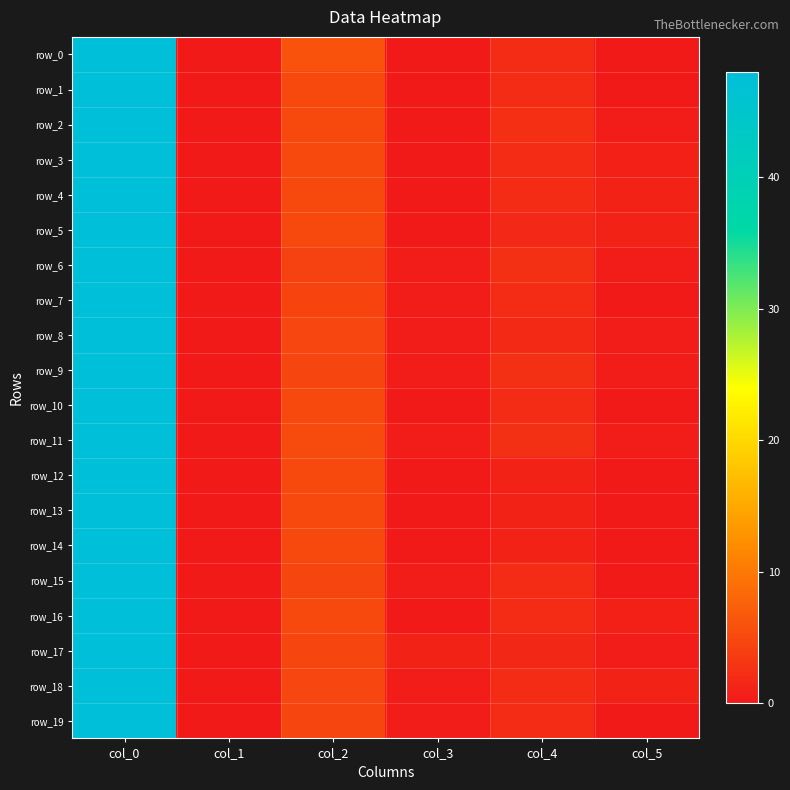

What is the maximum value shown in the chart?

48.0